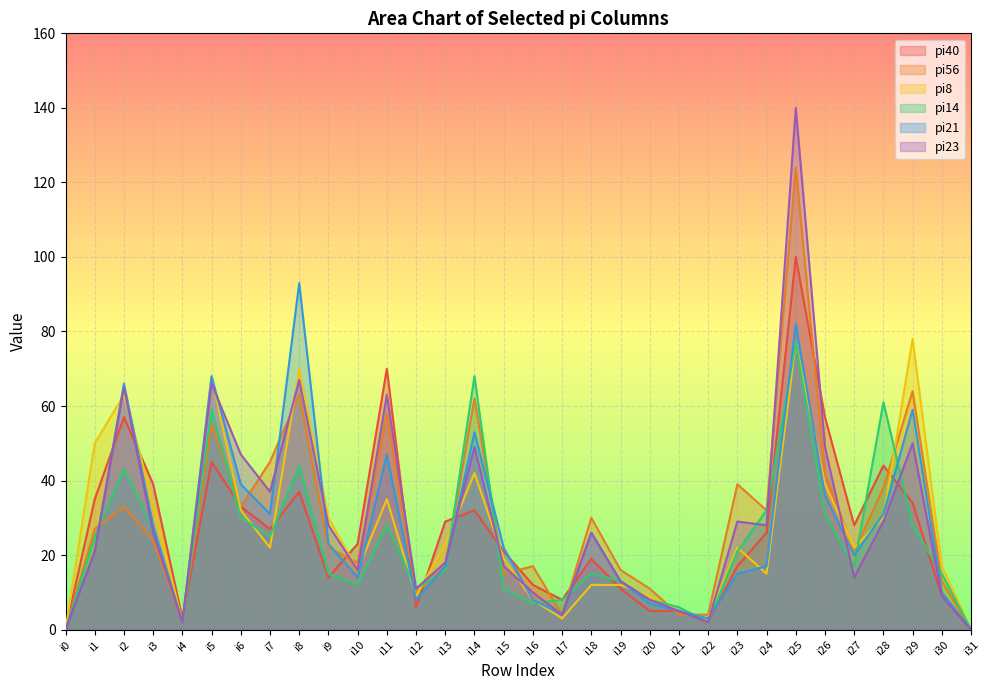

True or false: pi8 has more than 1 interior local peaks.

True